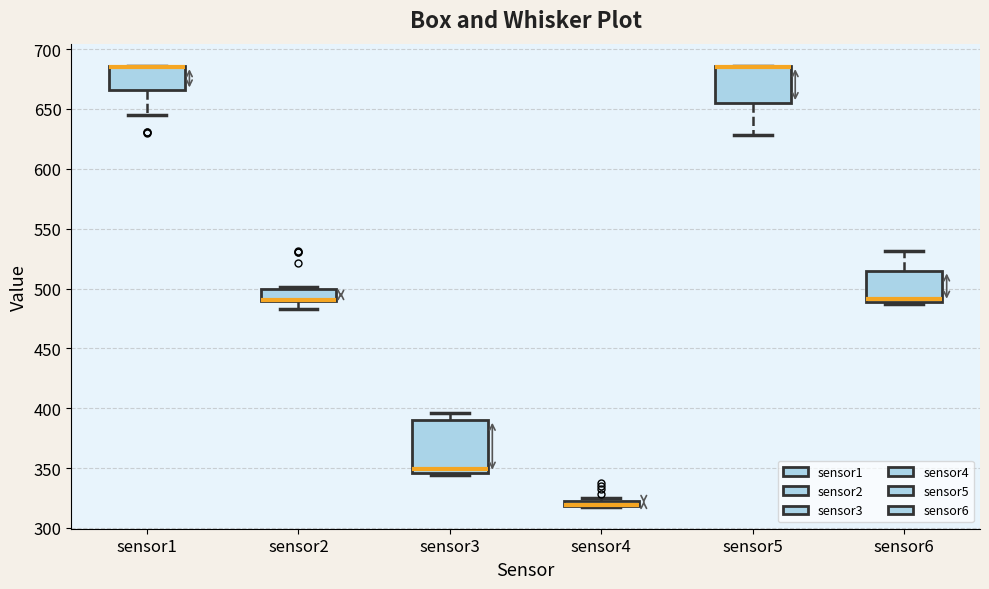

Which box is the tallest, from its lower edge to its upper edge?

sensor3